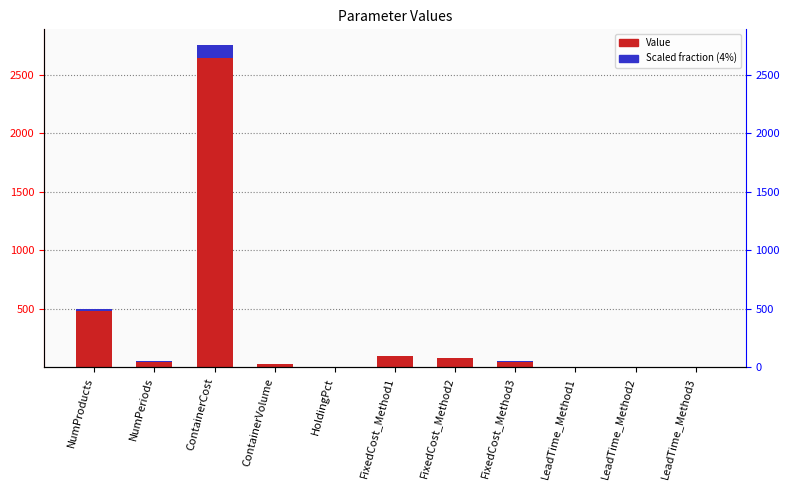

How many groups of bars are there?

11